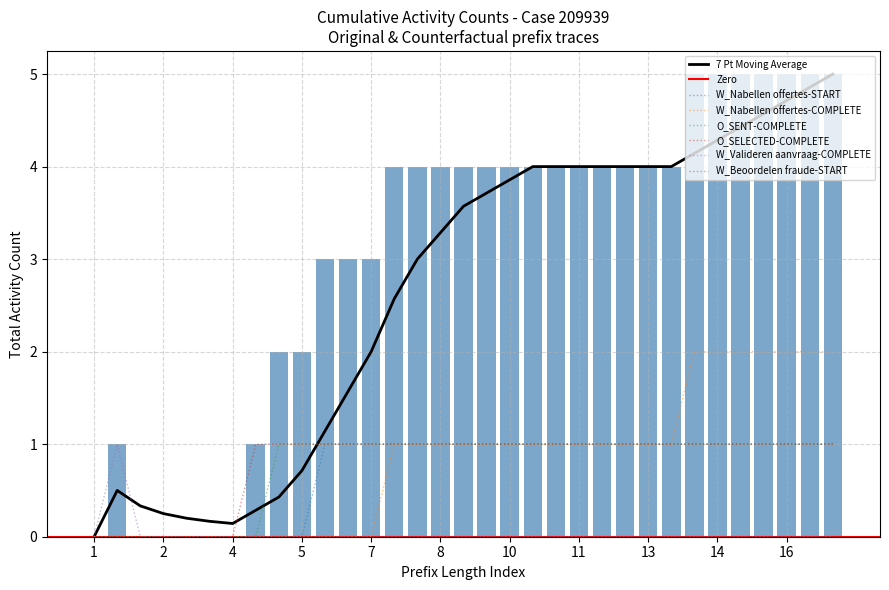

Which series has the widest spread of values?

W_Nabellen offertes-COMPLETE